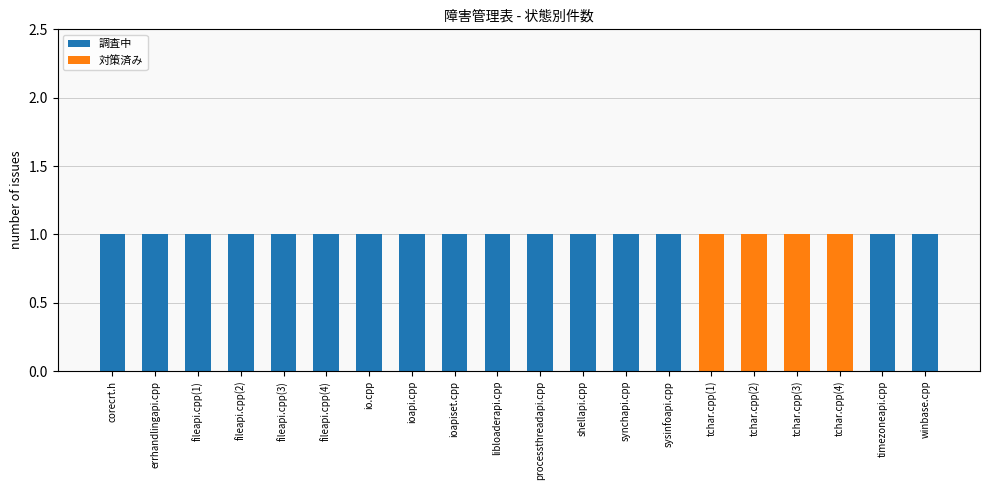

The value of 調査中 at libloaderapi.cpp is 2. True or false?

False